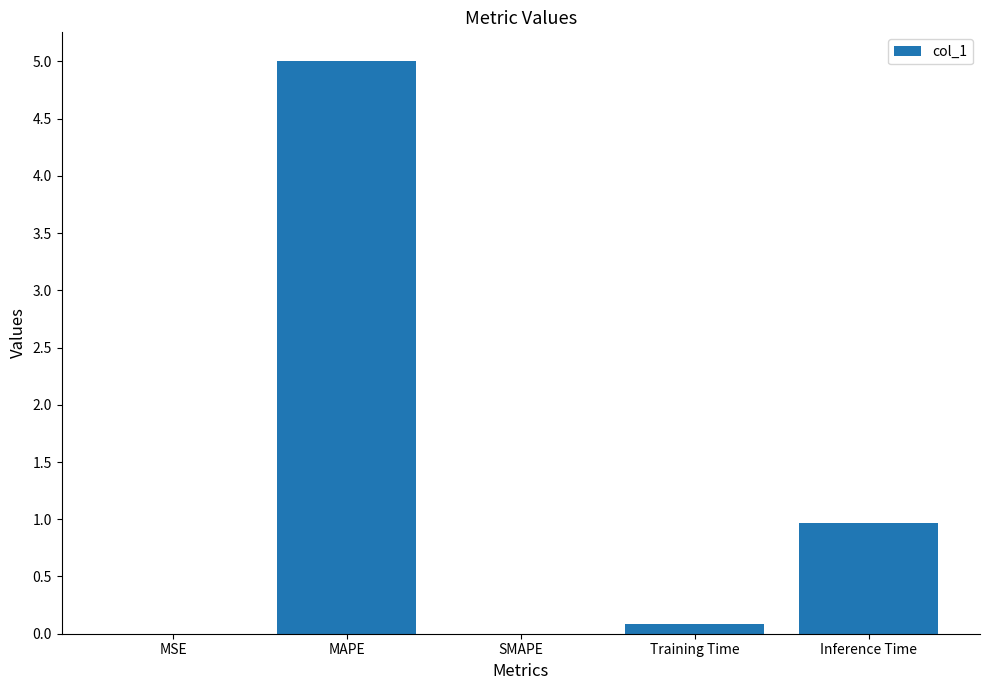

What is the change in value from SMAPE to Inference Time?

+1.0